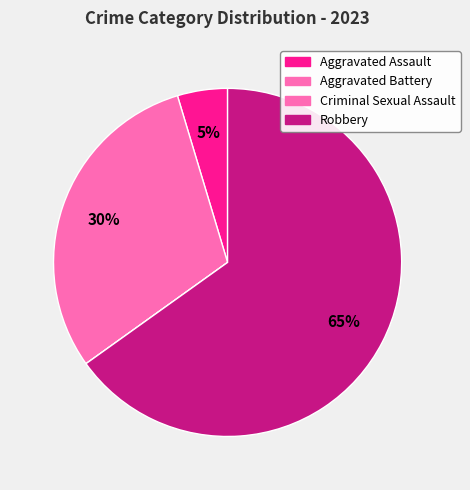

What is the total percentage of Robbery and Aggravated Battery?

95.3%